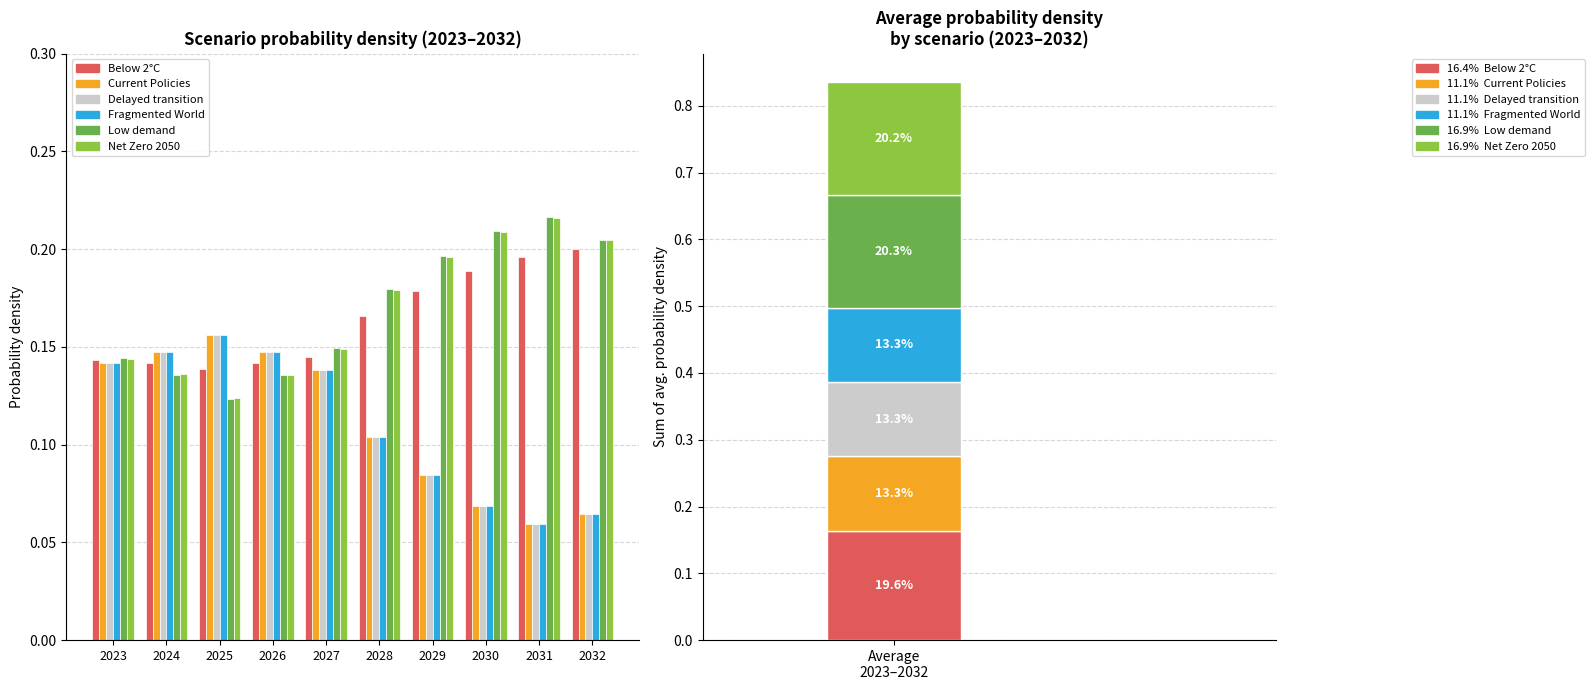

Are the bars horizontal?

No